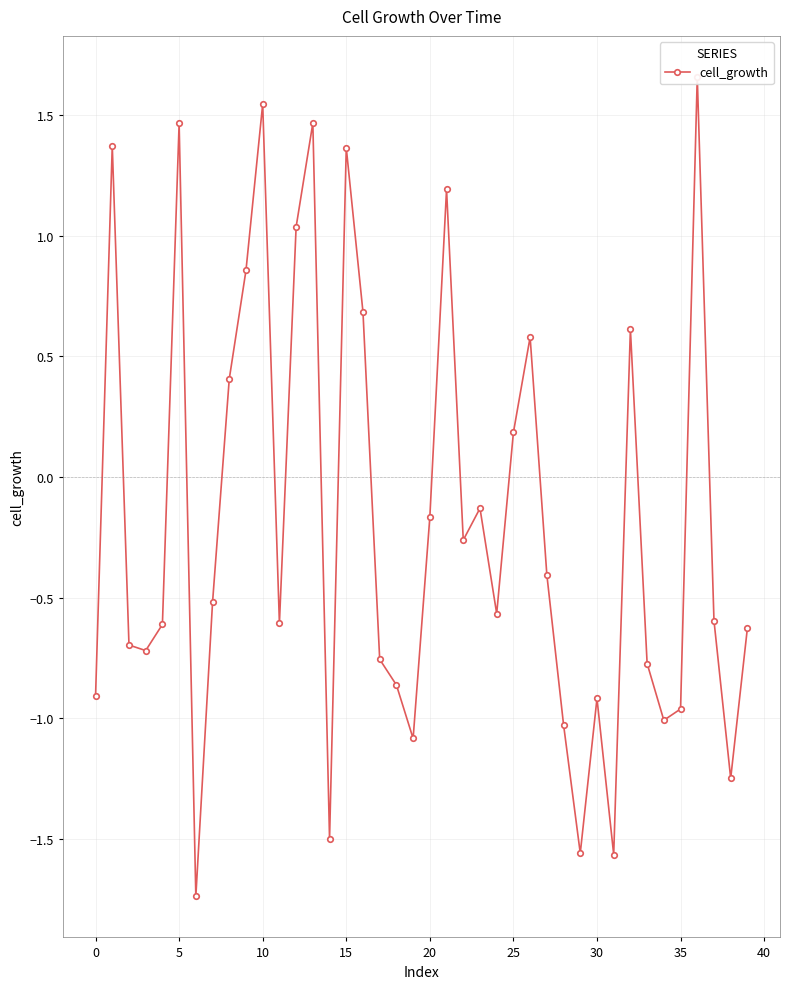

What is the greatest value displayed?

1.7